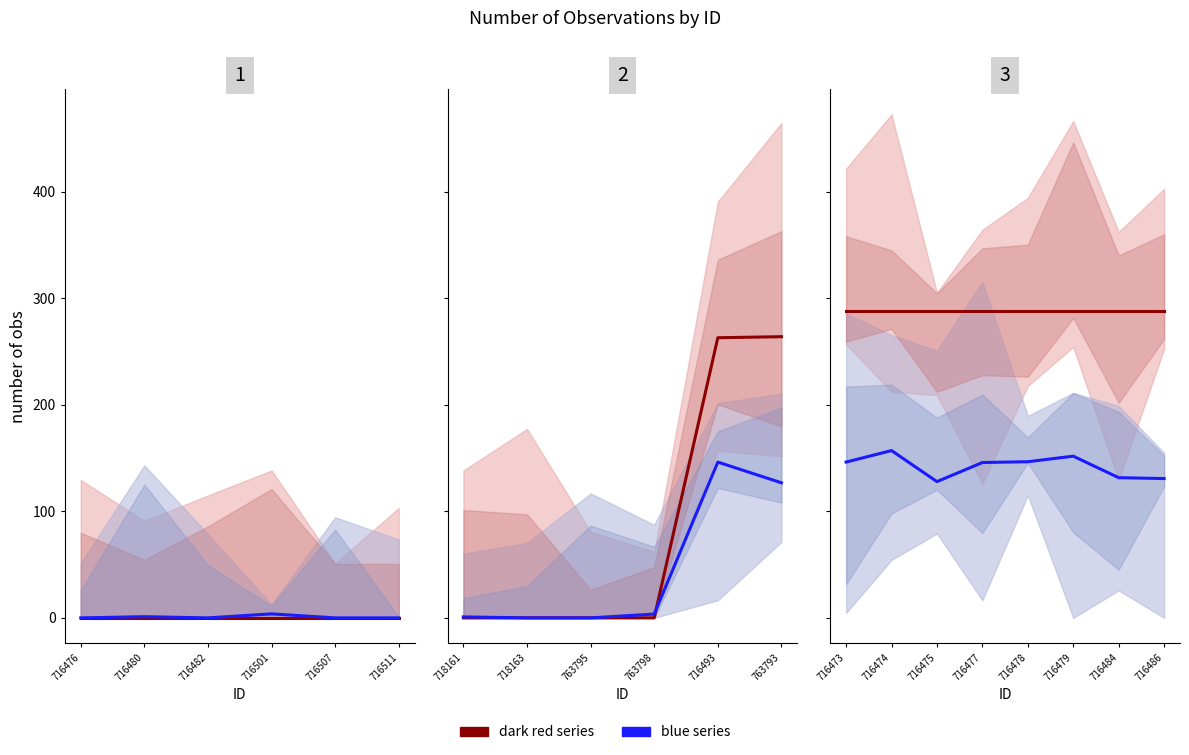

How many lines are shown in the chart?

2